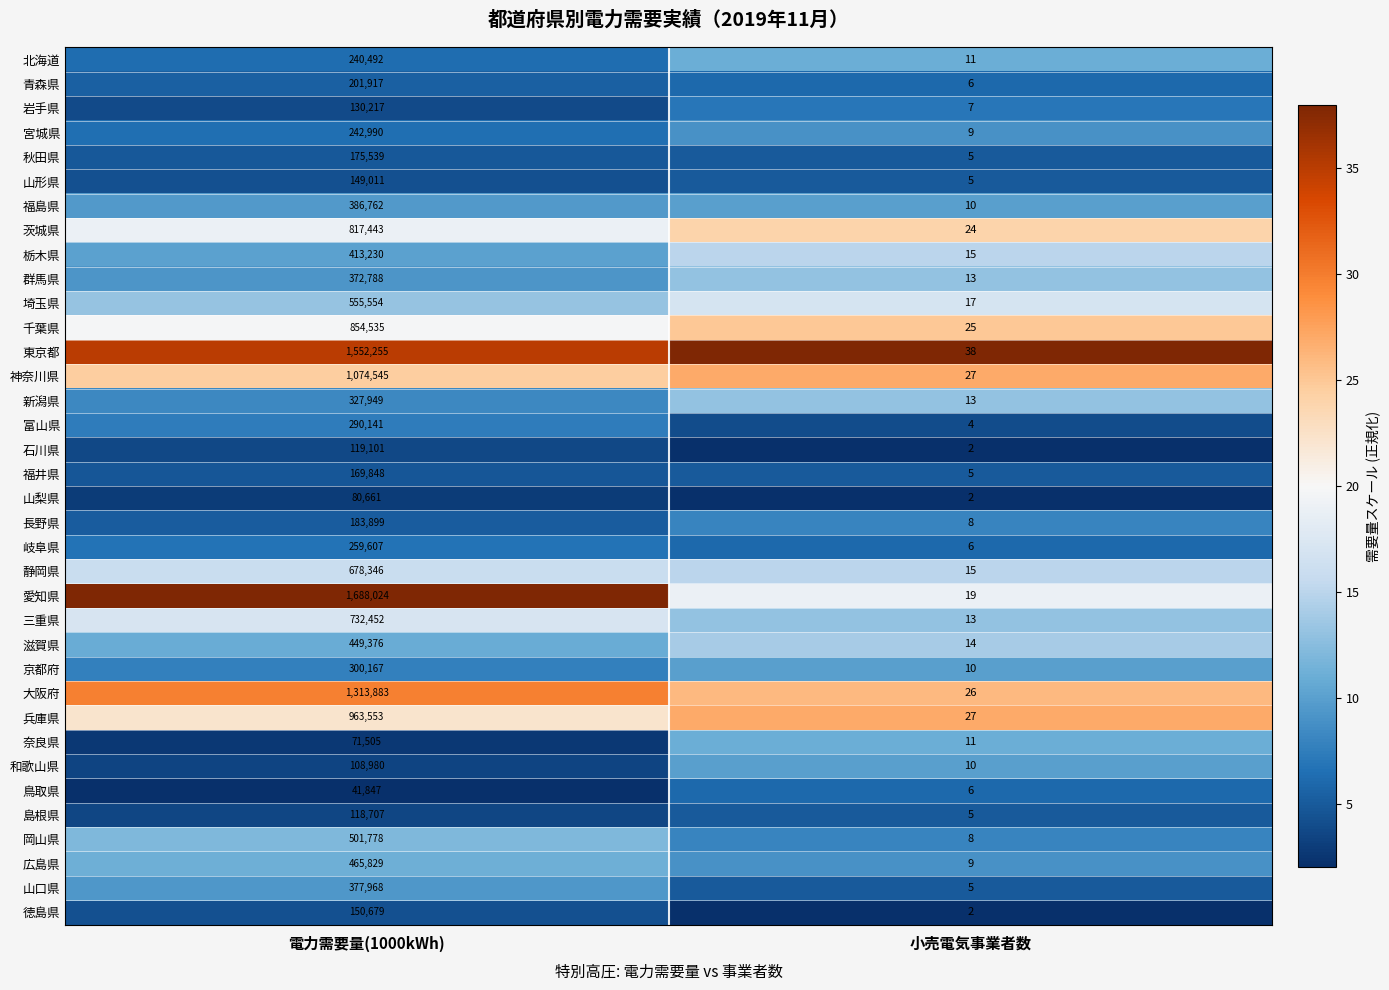

Rank the series by their maximum value, from lowest to highest.

鳥取県, 奈良県, 山梨県, 和歌山県, 島根県, 石川県, 岩手県, 山形県, 徳島県, 福井県, 秋田県, 長野県, 青森県, 北海道, 宮城県, 岐阜県, 富山県, 京都府, 新潟県, 群馬県, 山口県, 福島県, 栃木県, 滋賀県, 広島県, 岡山県, 埼玉県, 静岡県, 三重県, 茨城県, 千葉県, 兵庫県, 神奈川県, 大阪府, 東京都, 愛知県